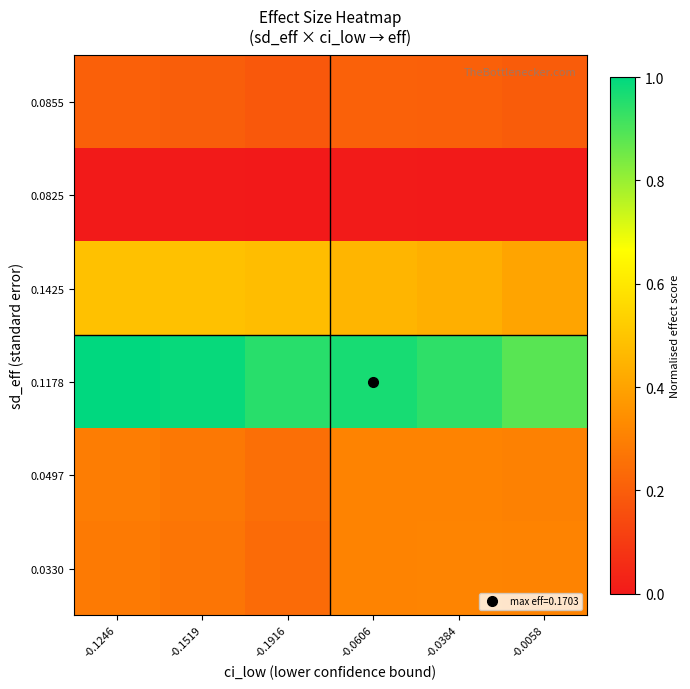

At which category is the sum across all series the highest?

-0.1246